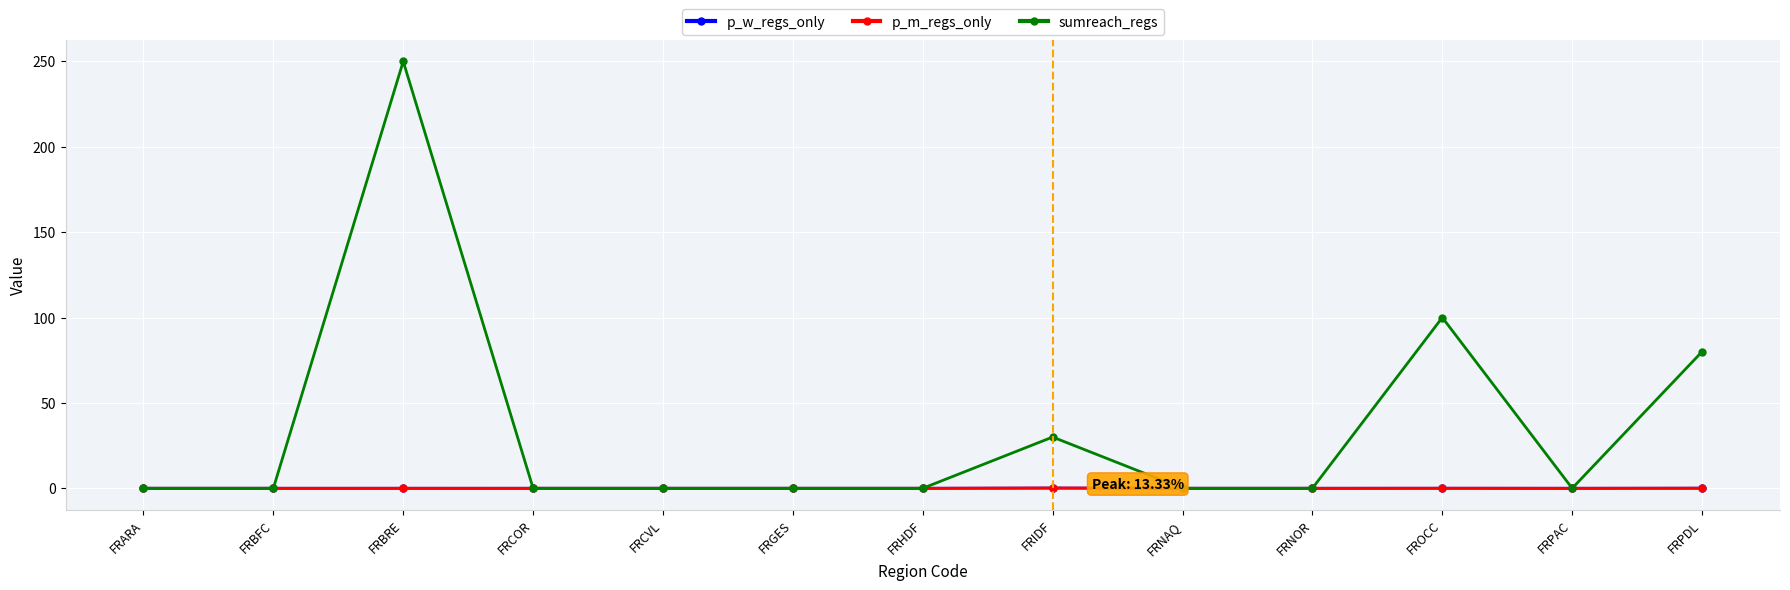

What is the greatest value displayed?

250.0